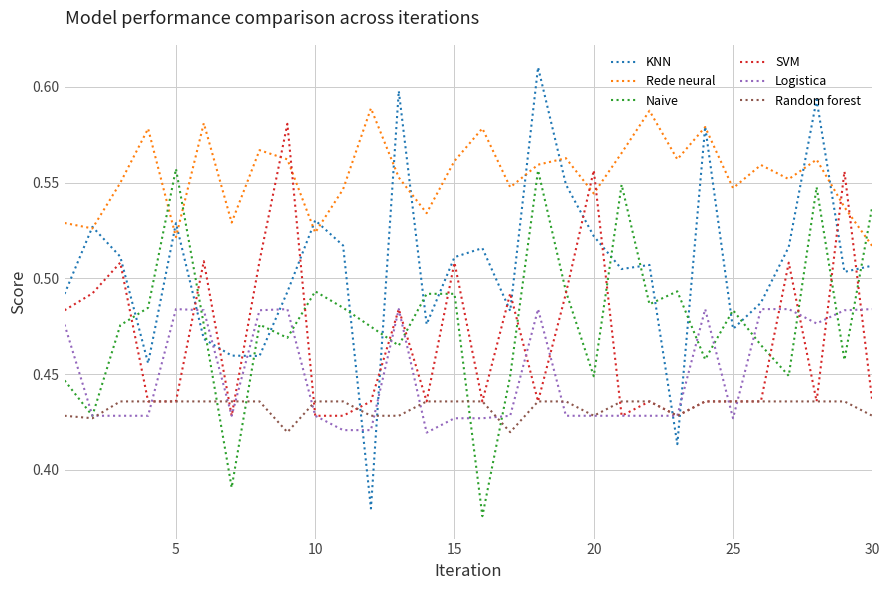

Which series has the largest total across all categories?

Rede neural